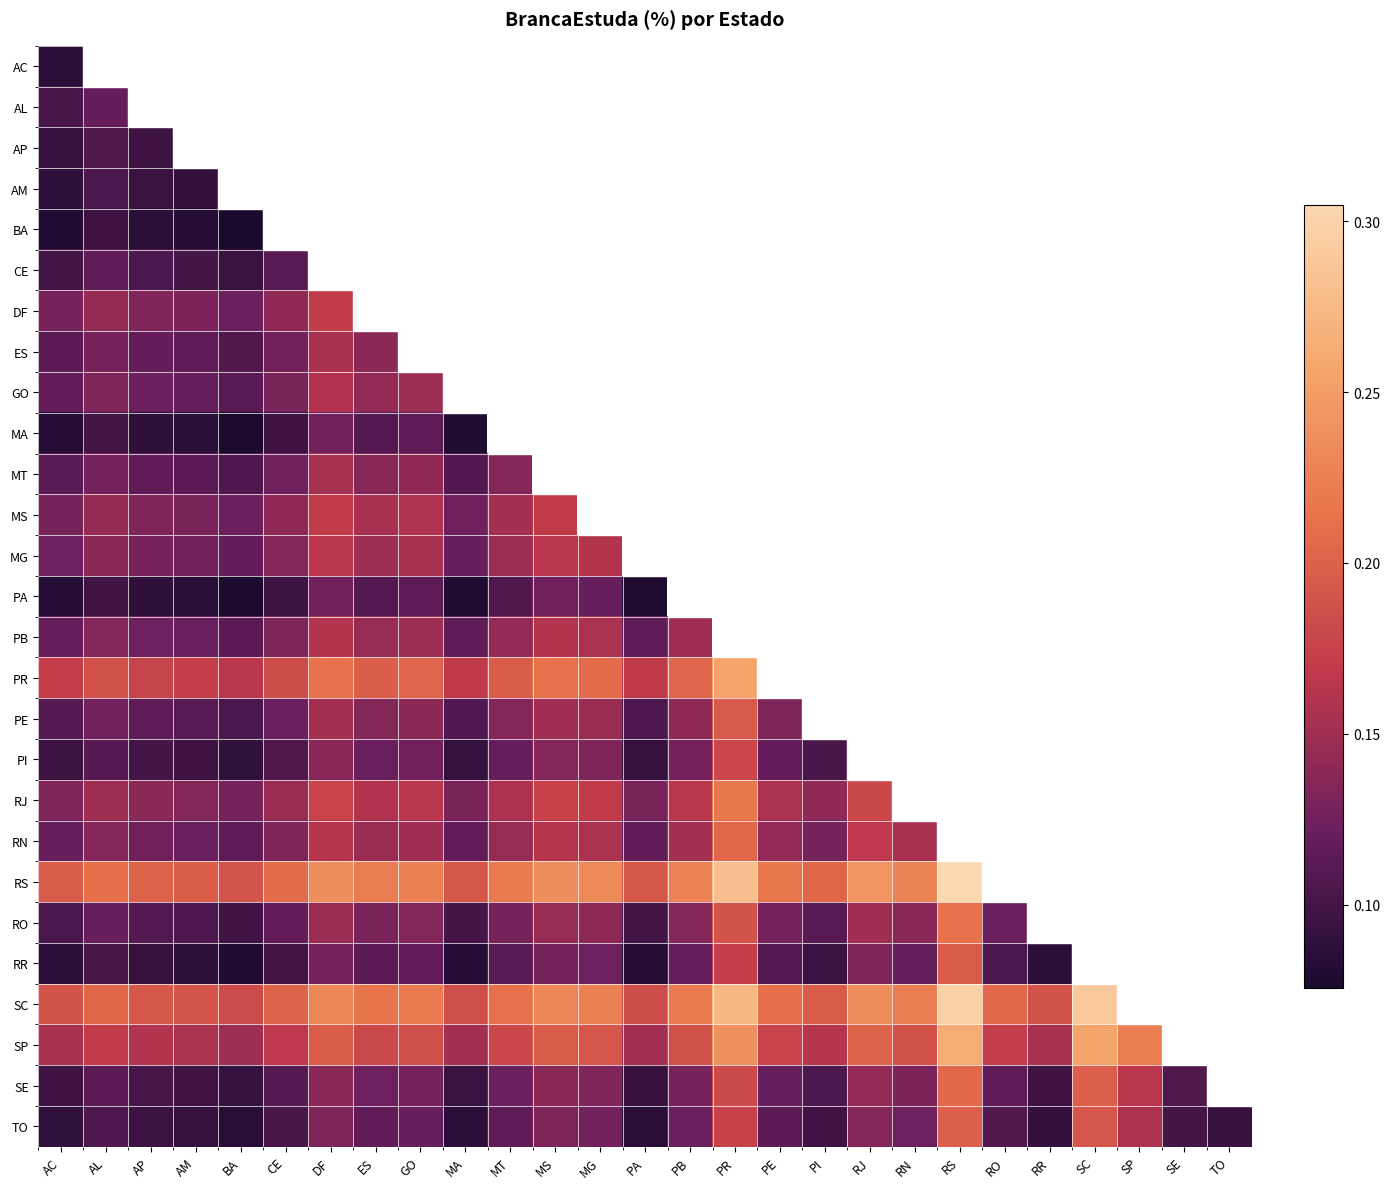

What is the approximate value of PE at PA?

0.1